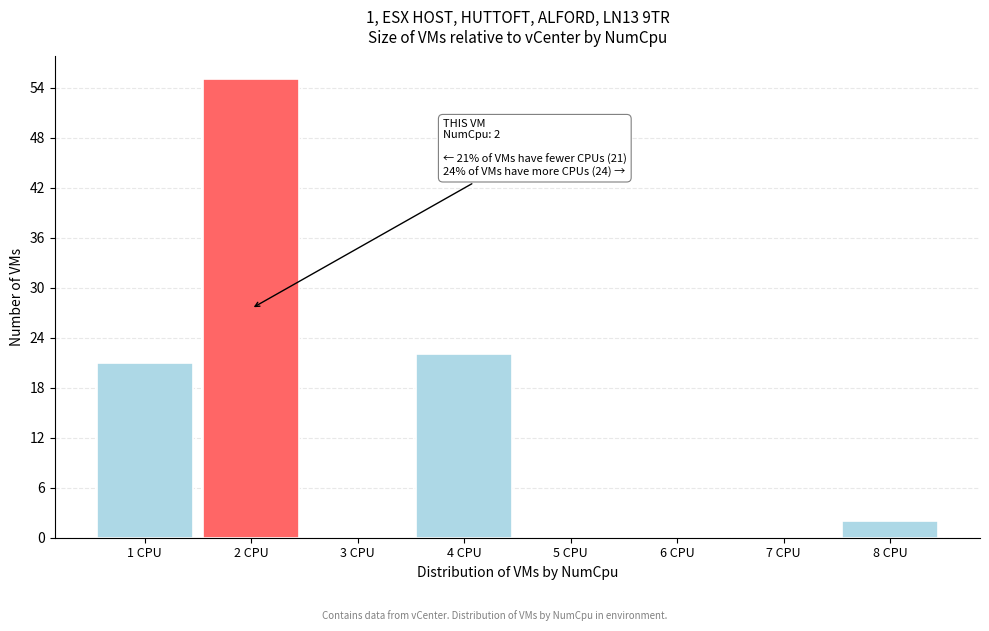

Which range on the x-axis has the tallest bar?

1.5 to 2.5